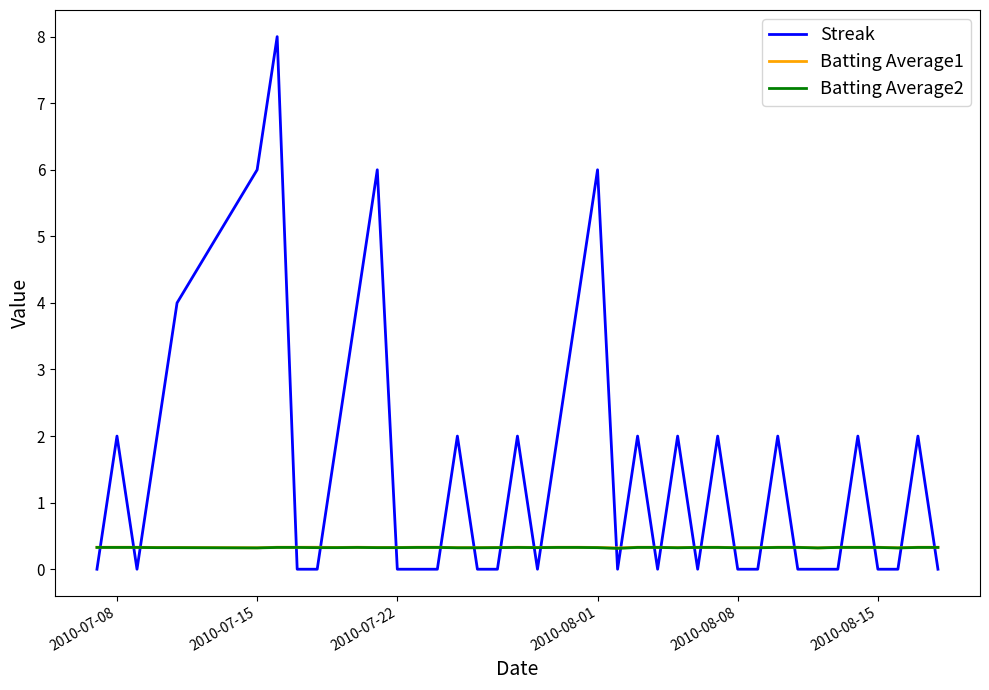

Which series has the largest range (max minus min)?

Streak